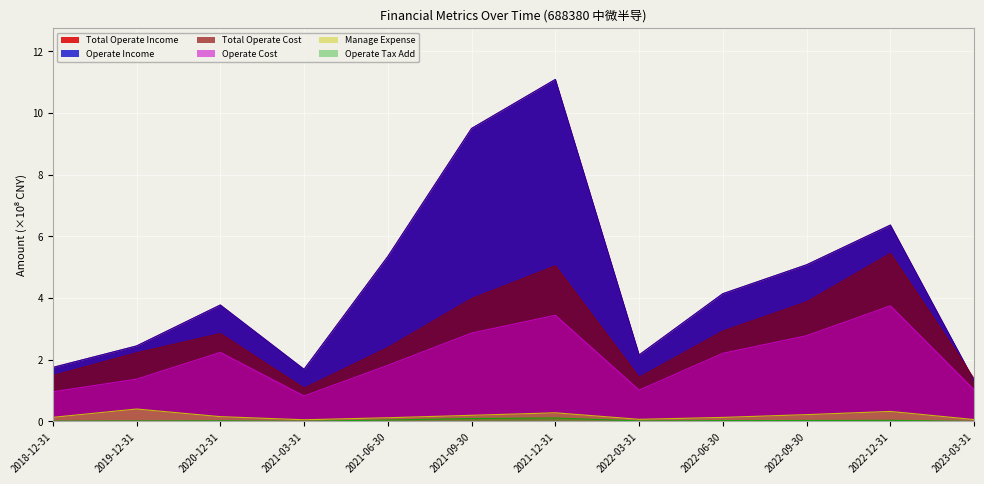

Where is Manage Expense nearest to the value 0?

2021-03-31